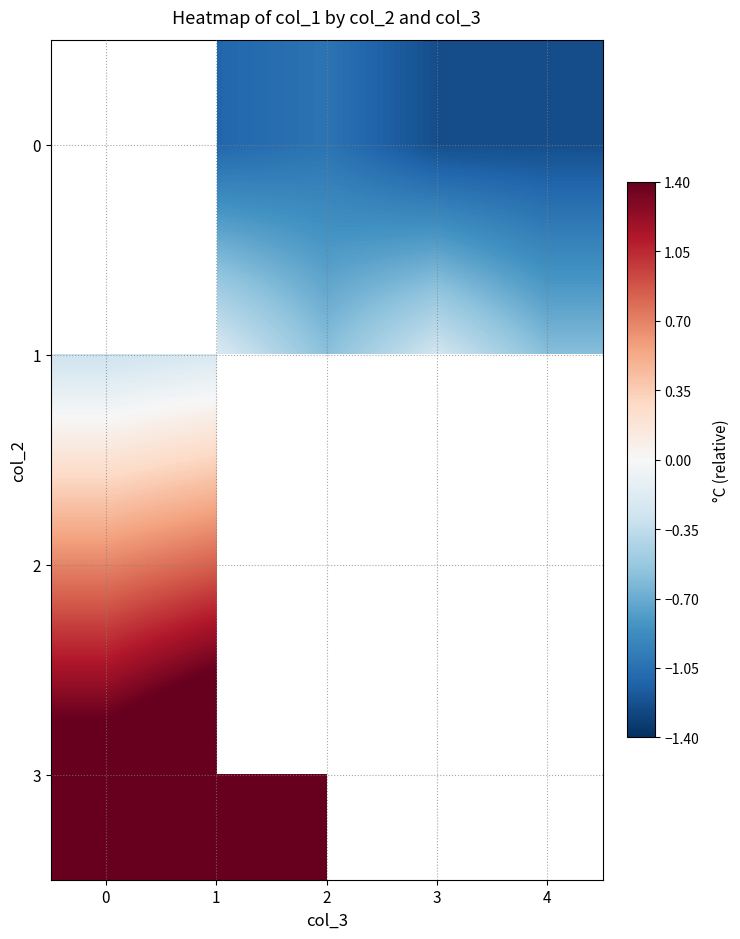

Which category has the highest value across all series?

1